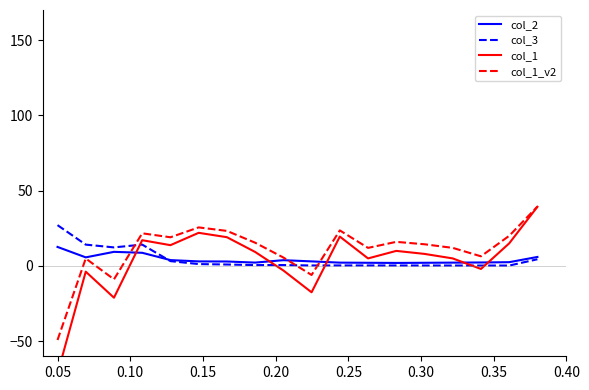

What is the highest value of the col_3 series?

27.1